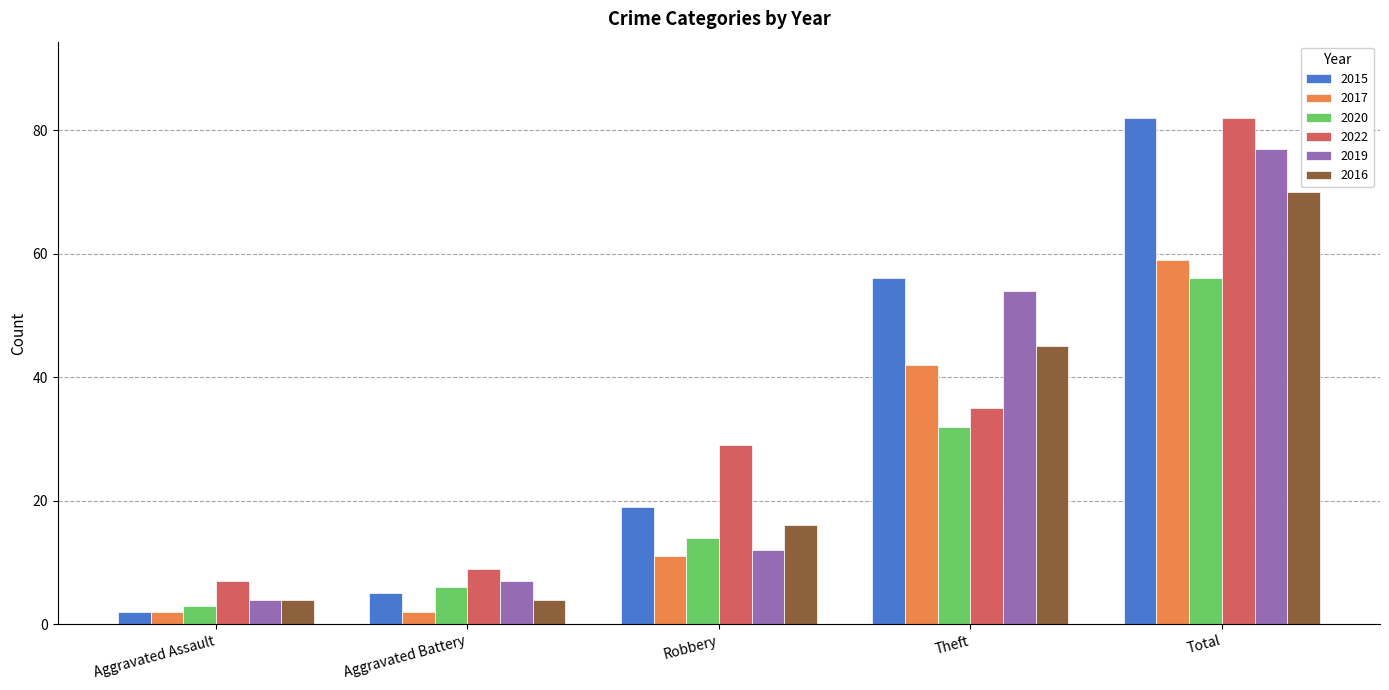

Which series has the widest spread of values?

2015